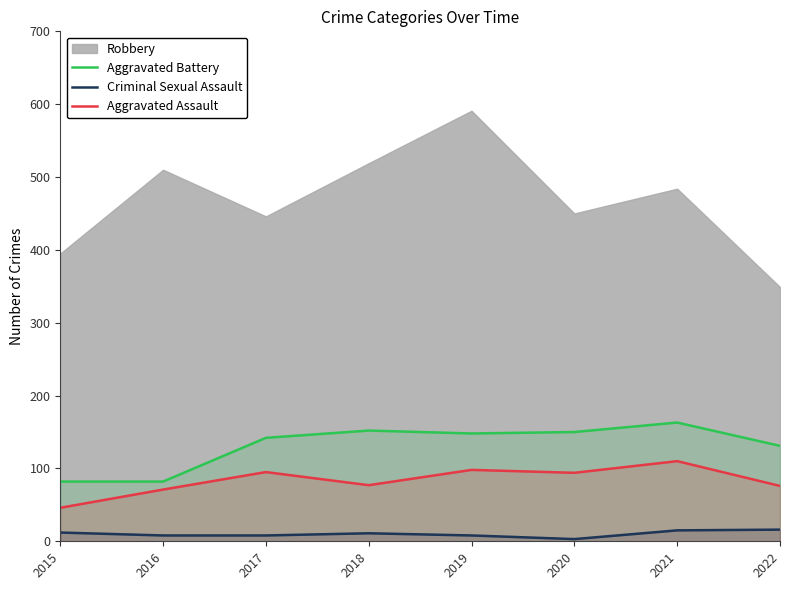

True or false: Aggravated Battery and Criminal Sexual Assault intersect in this chart.

False